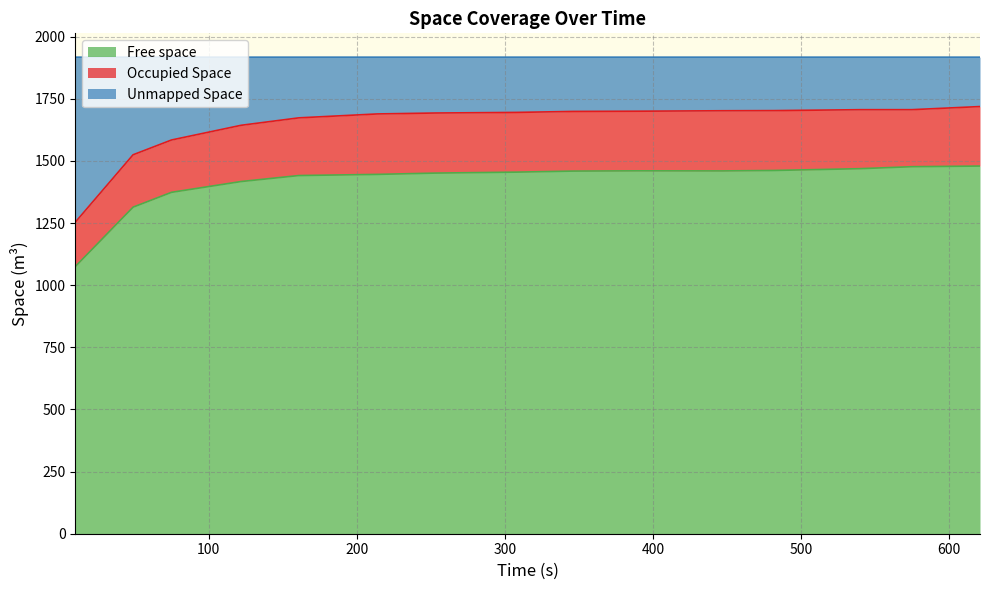

True or false: Unmapped Space and Free space cross at least once.

False